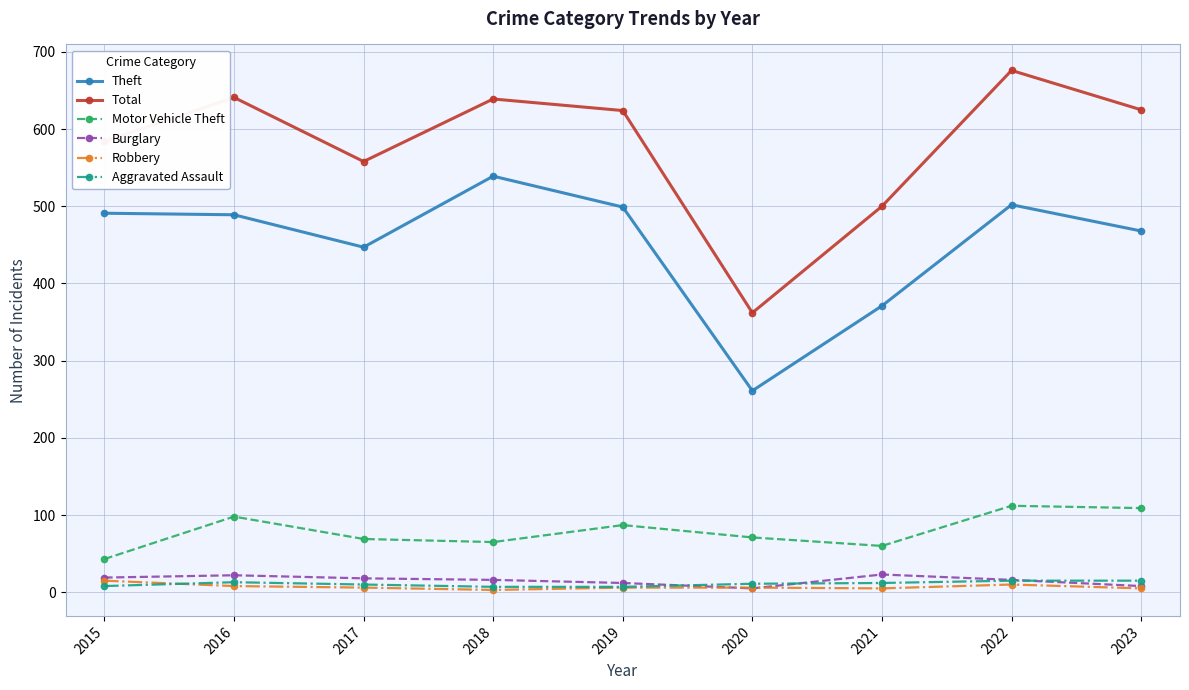

Where is the first local minimum for Theft?

2017